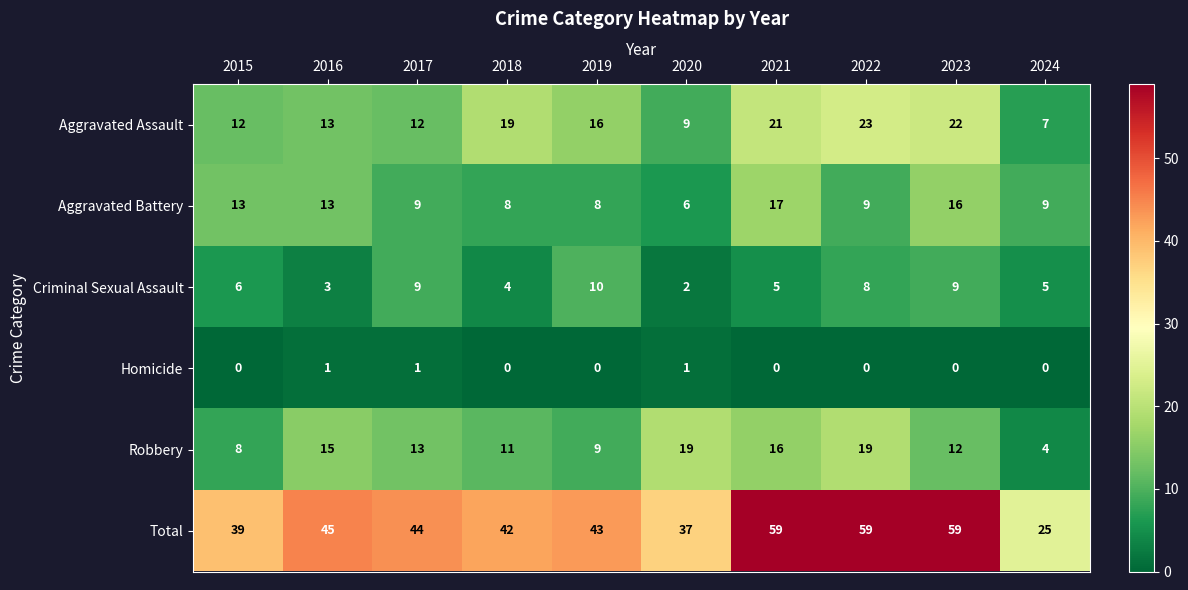

Between 2018 and 2023, which series saw the biggest shift?

Total